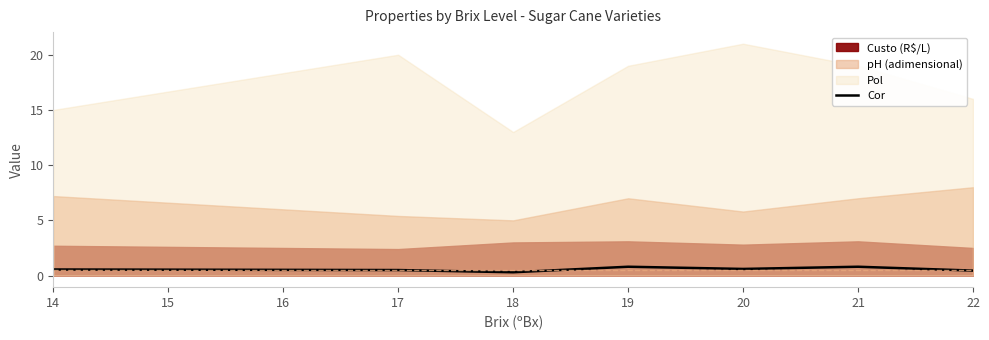

What is the difference between the maximum and minimum values?

0.5